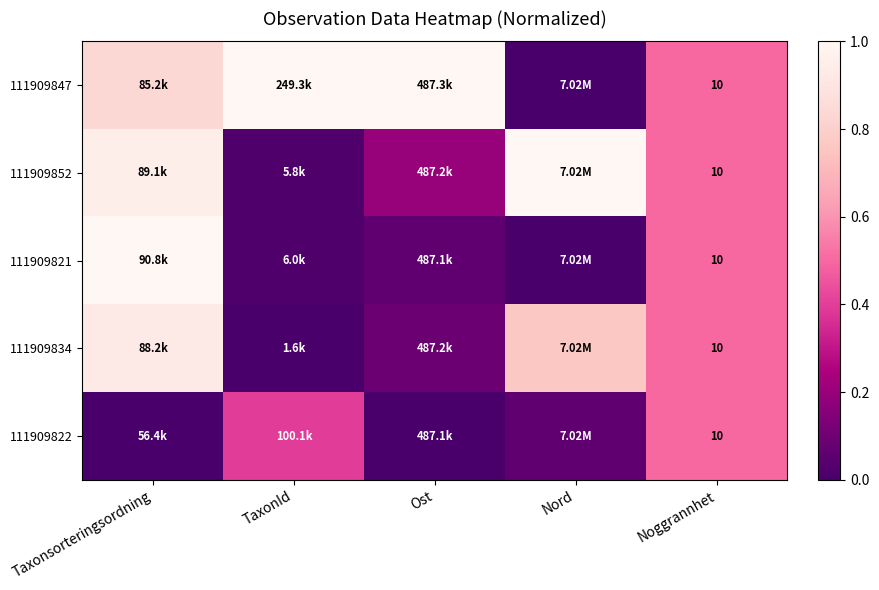

Which series has the largest total across all categories?

111909847